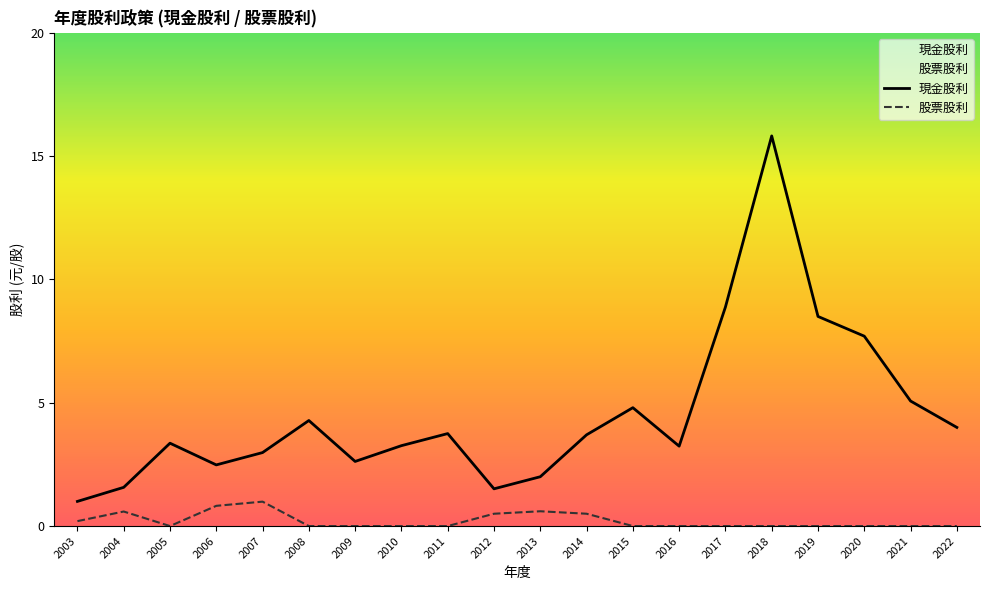

Where is the first local minimum for 現金股利?

2006